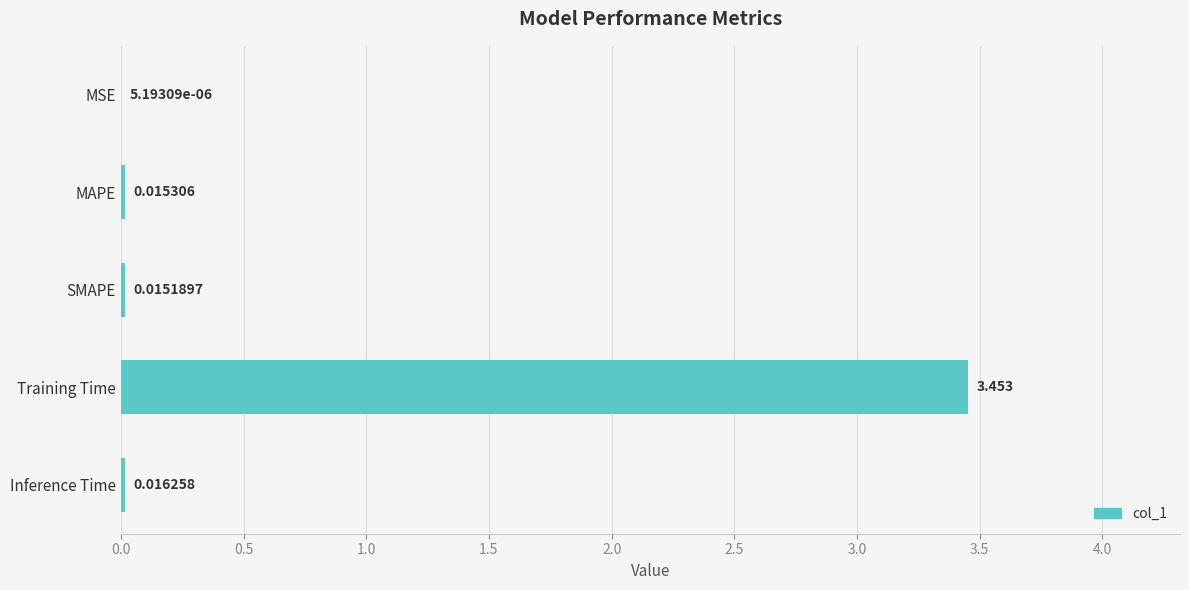

How many series are shown in this chart?

1